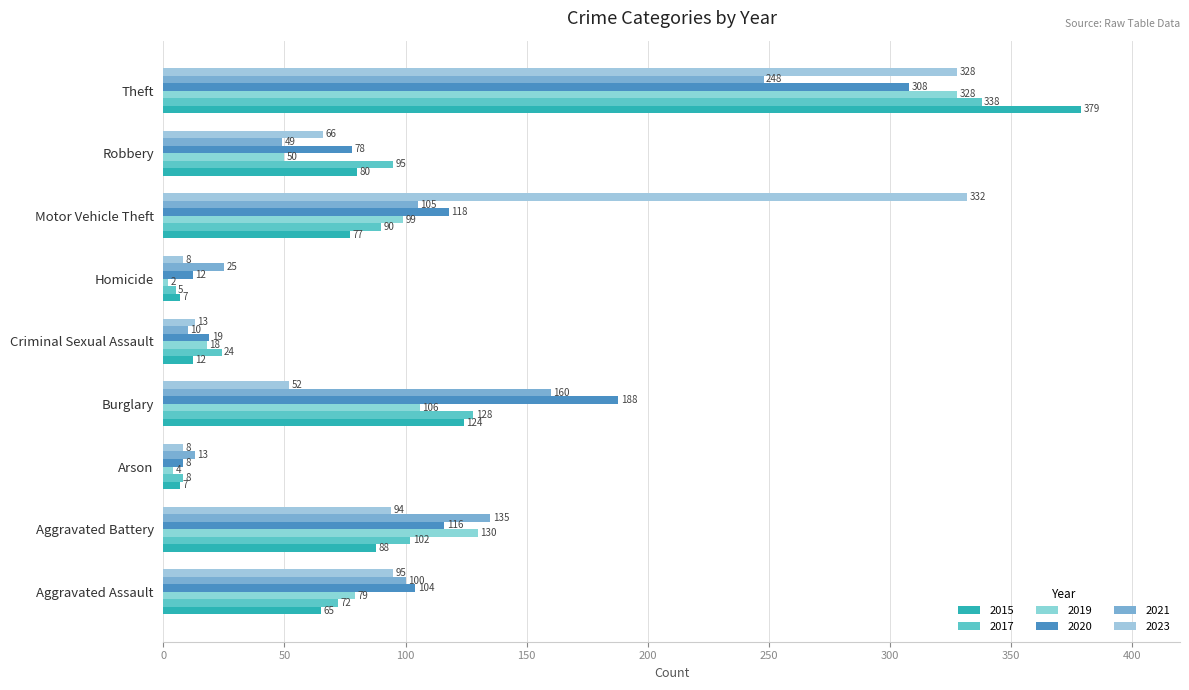

At Aggravated Assault, list the series in order from largest to smallest.

2020, 2021, 2023, 2019, 2017, 2015